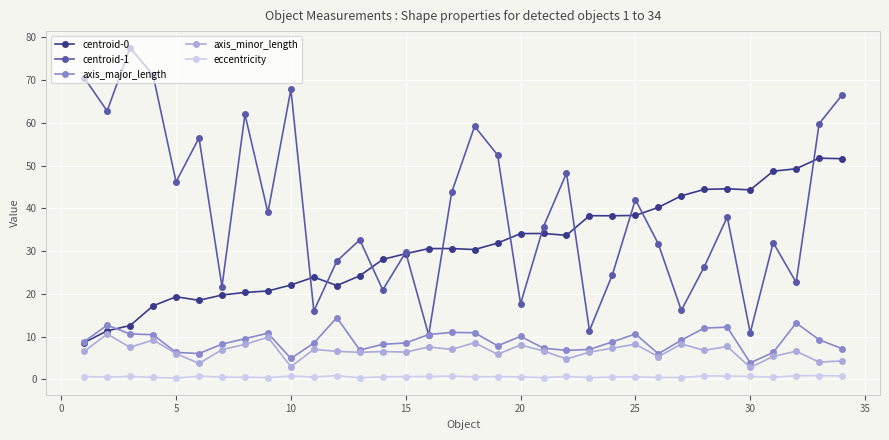

What is the highest value of the axis_minor_length series?

10.6